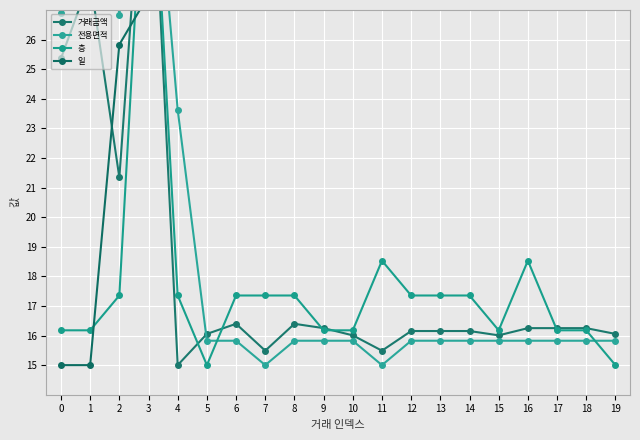

At which category does 거래금액 reach its first local valley?

2